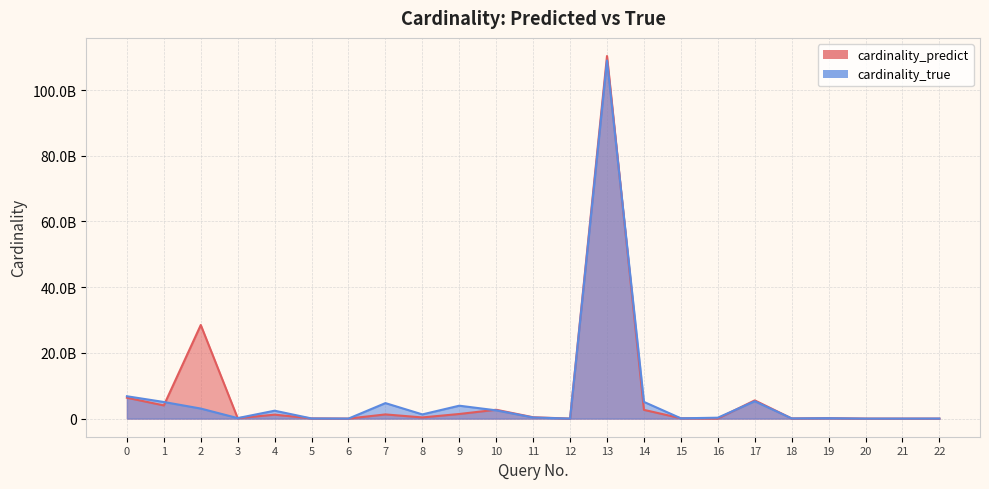

The cardinality_predict series shows 16040248.1 at 5. True or false?

False